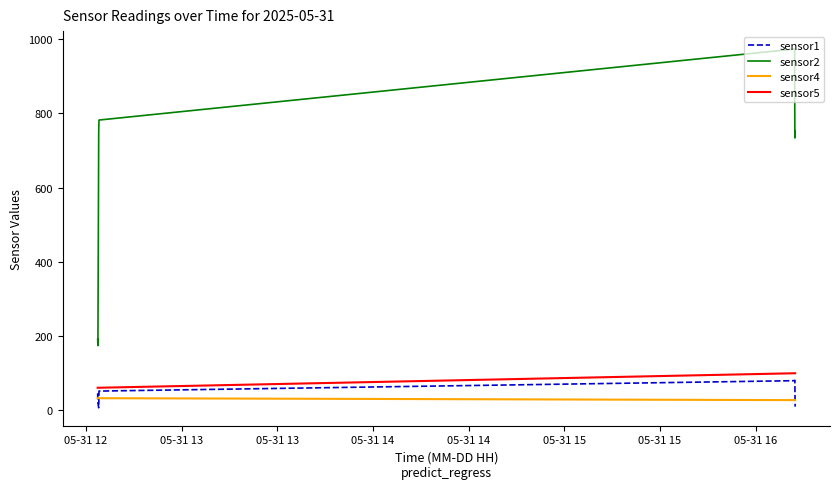

Which series has the largest range (max minus min)?

sensor2